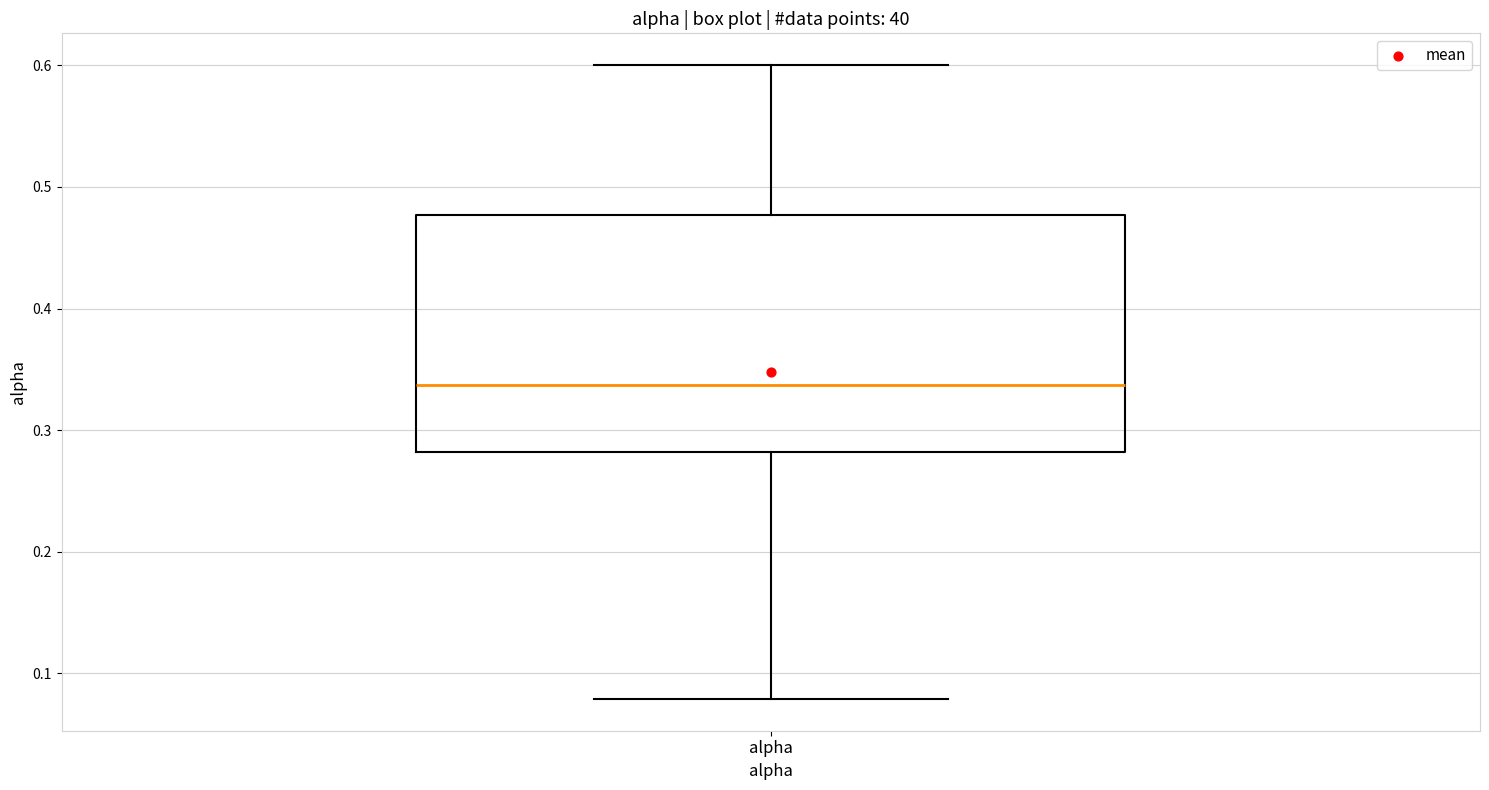

Read this box plot against the y-axis: the position of the median line, the range covered by the box, and the ends of both whiskers. The values are not printed on the chart, so give them approximately, as read against the axis.

median 0.34, box 0.28 to 0.48, whiskers 0.08 to 0.60